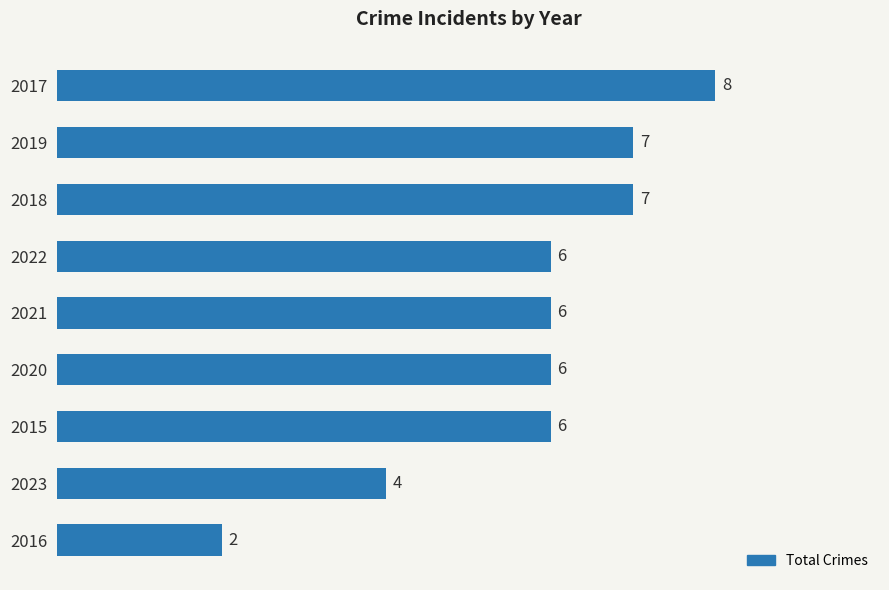

What is the ratio of the value at 2019 to the value at 2017?

0.9